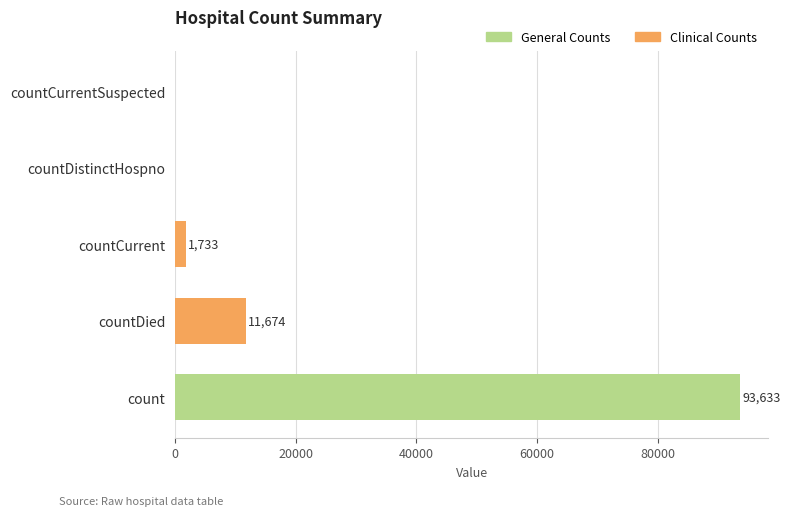

Are the bars horizontal?

Yes